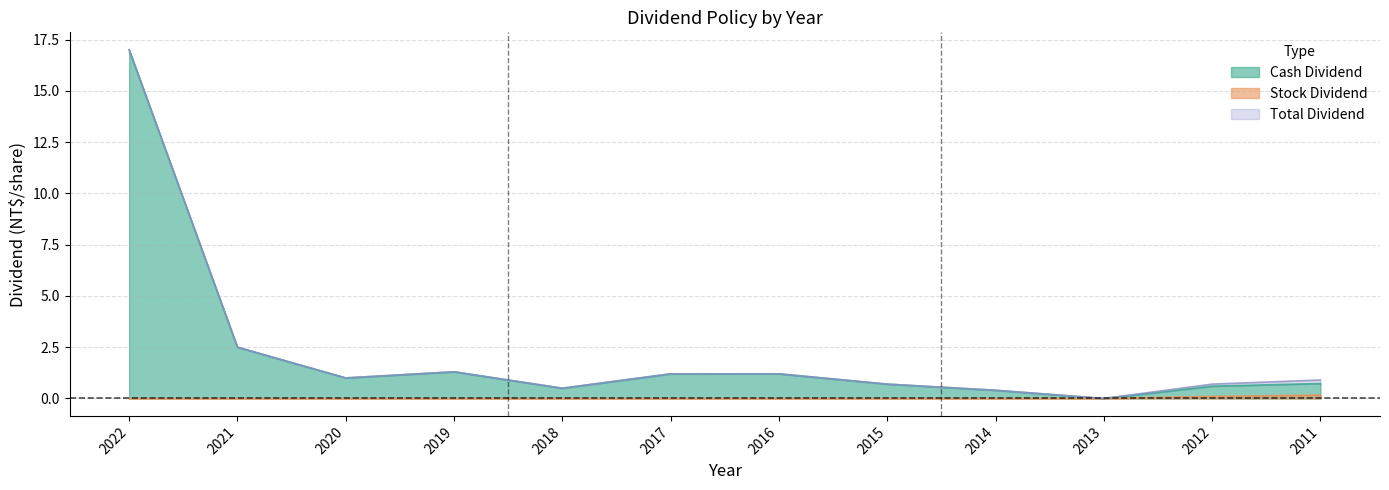

Is it true that Cash Dividend equals 1.1 at 2012?

False